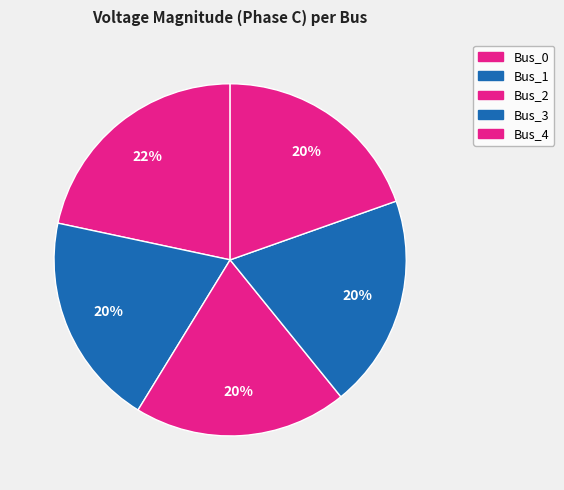

Is it true that Bus_3 is 31% of the pie?

False